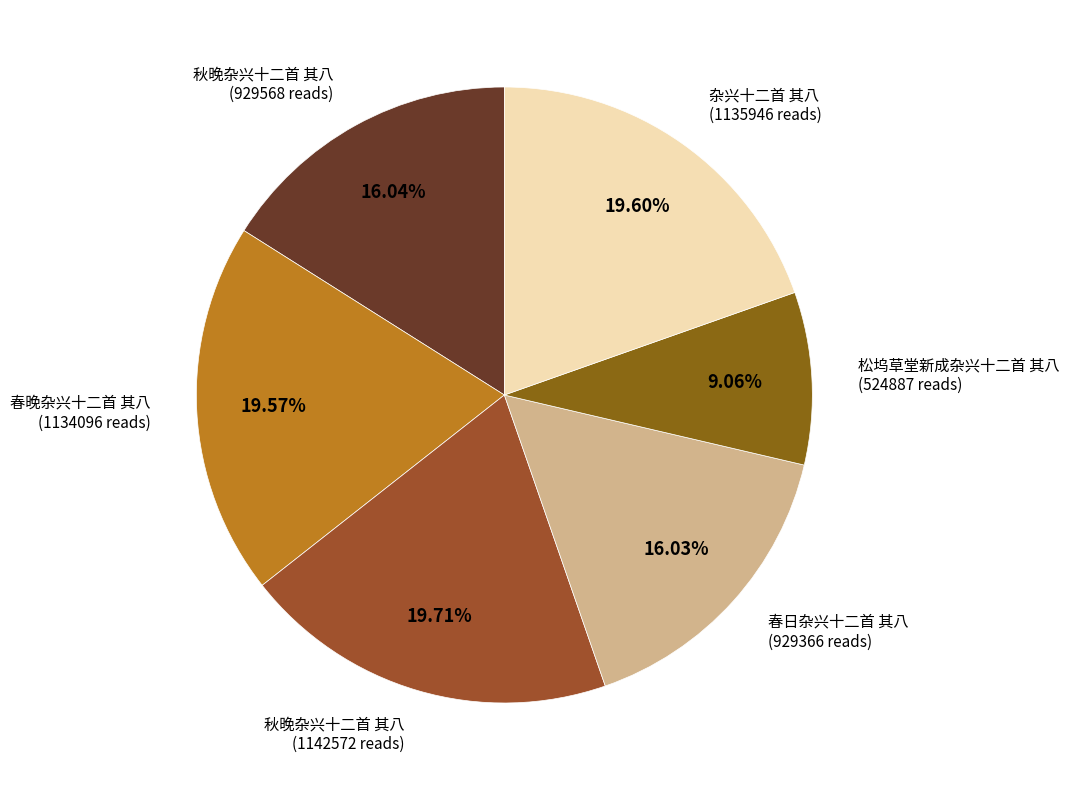

Count the number of slices in the pie.

6